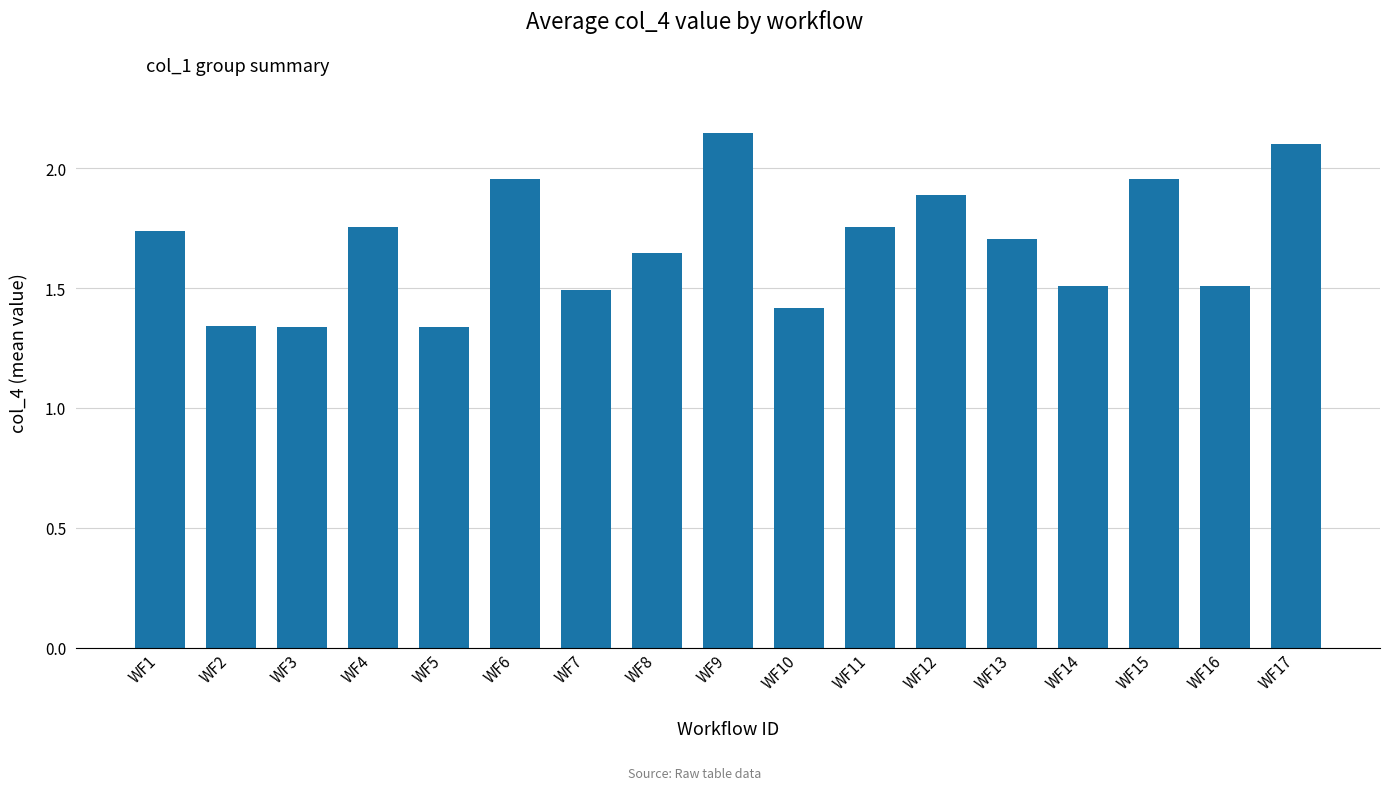

What is the sum of the values at WF16 and WF9?

3.7